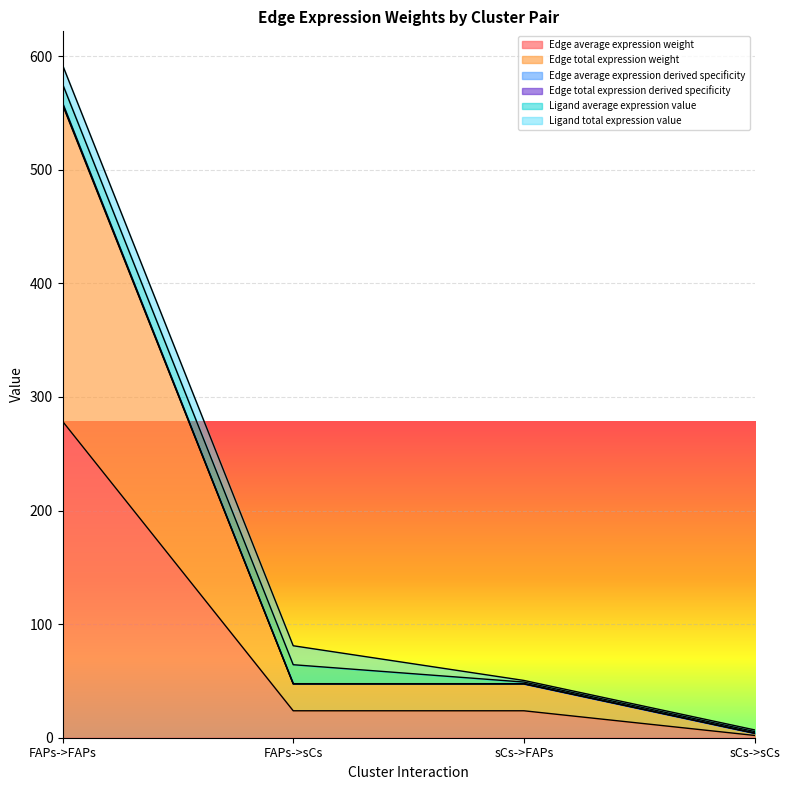

At how many categories does at least one series exceed 240?

1